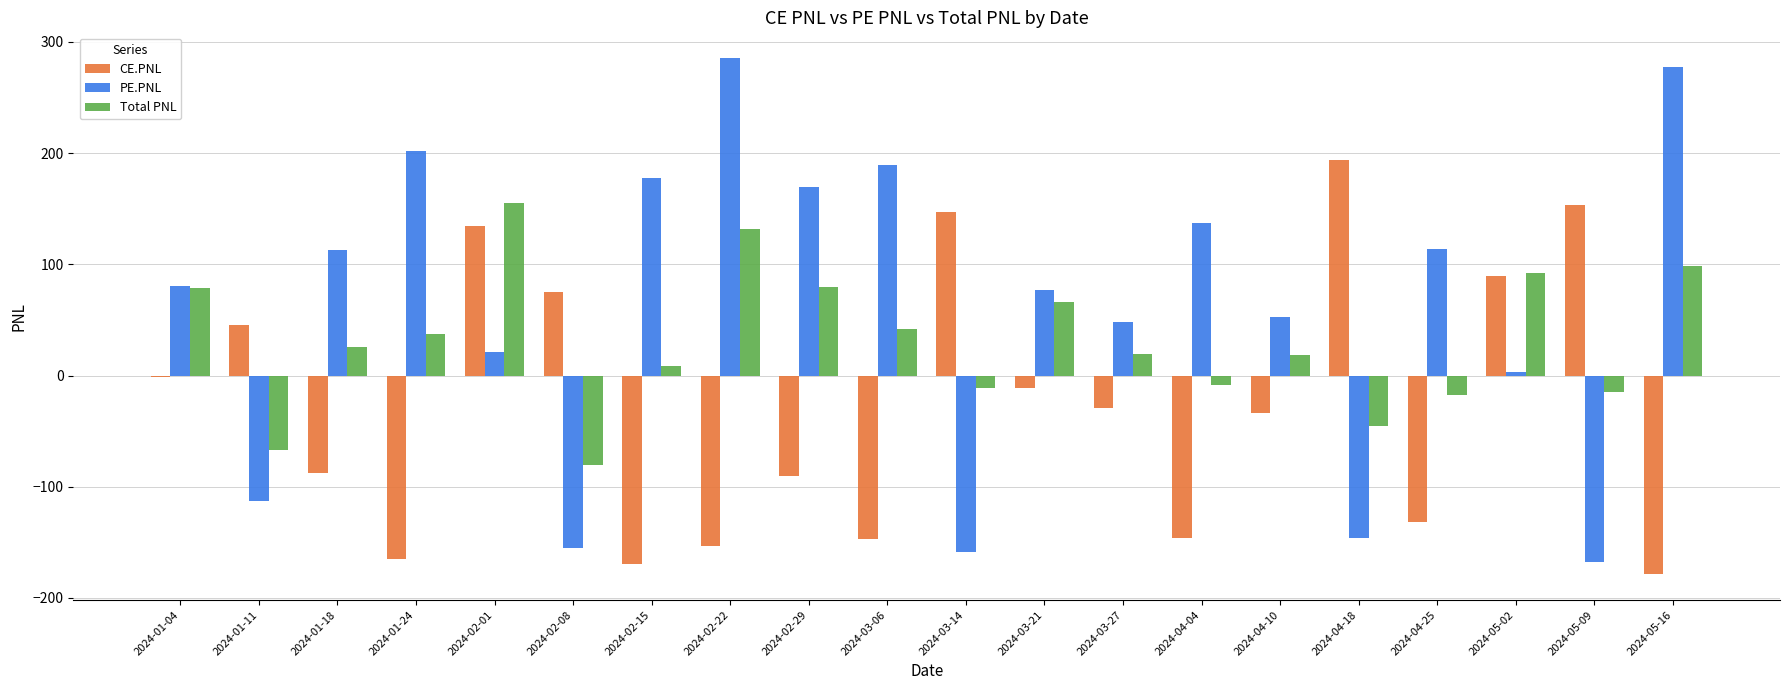

What is the greatest value displayed?

285.4